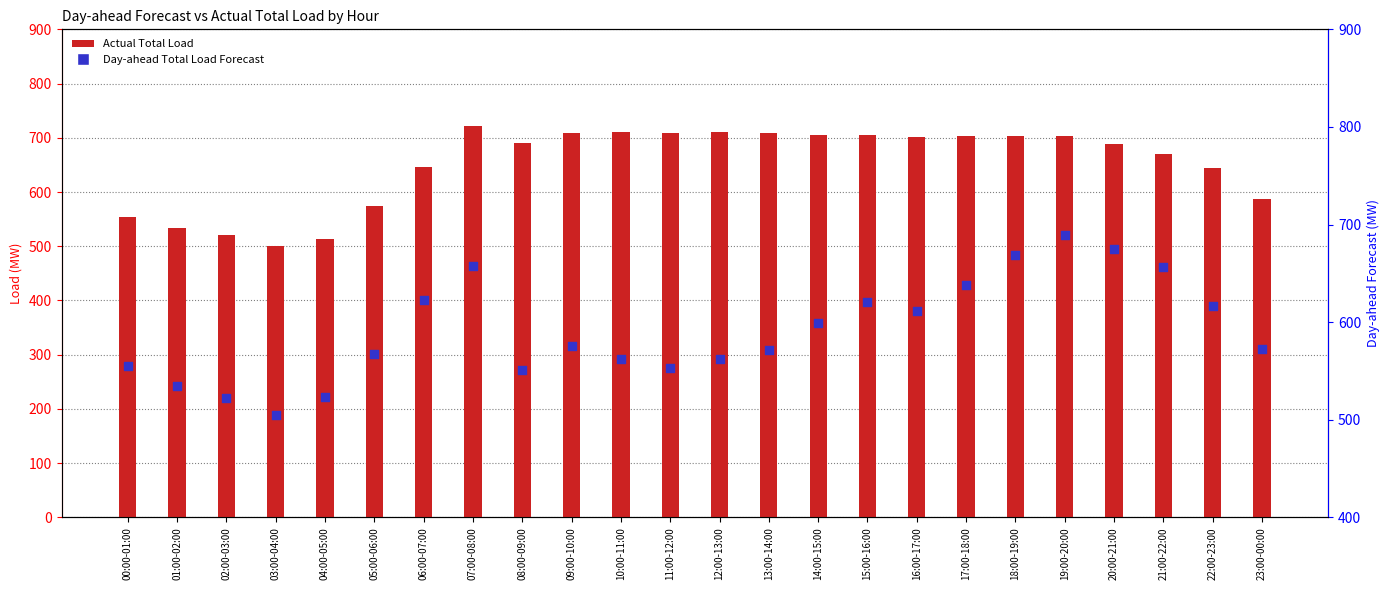

What is the total value across all series at 00:00-01:00?

1109